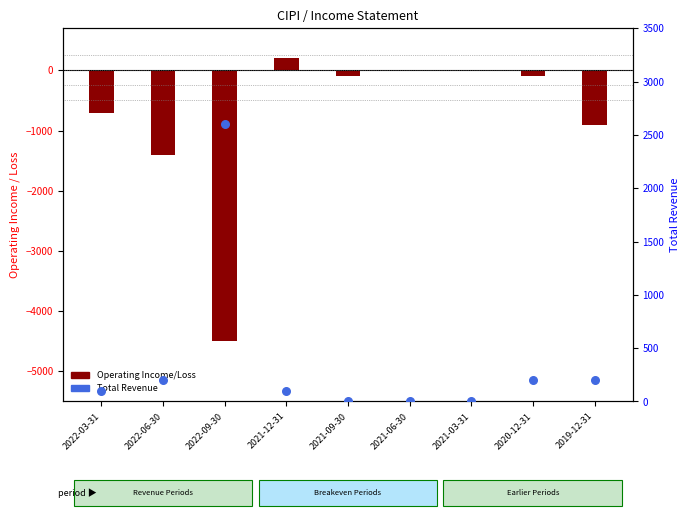

Which series reaches the minimum Y coordinate?

Operating Income/Loss (bar)